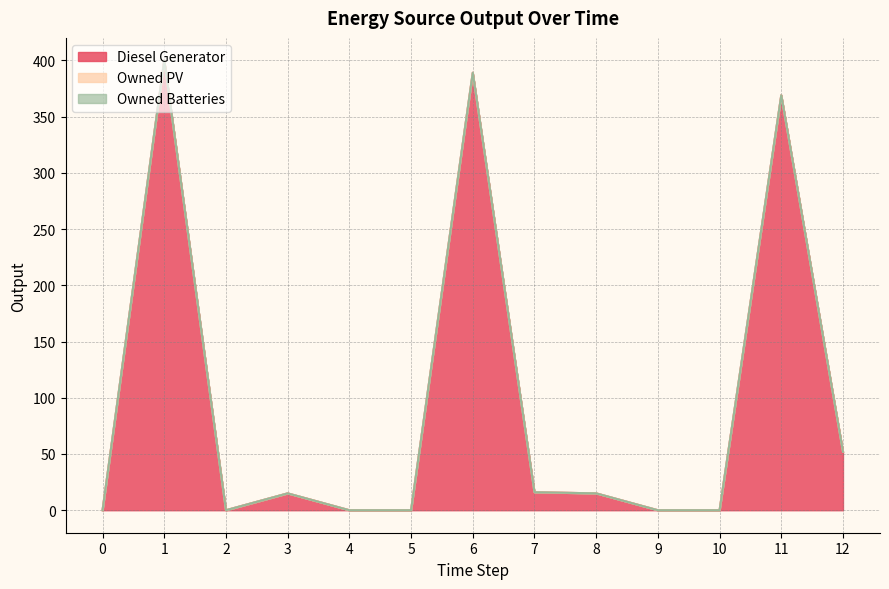

Which series has the widest spread of values?

Diesel Generator